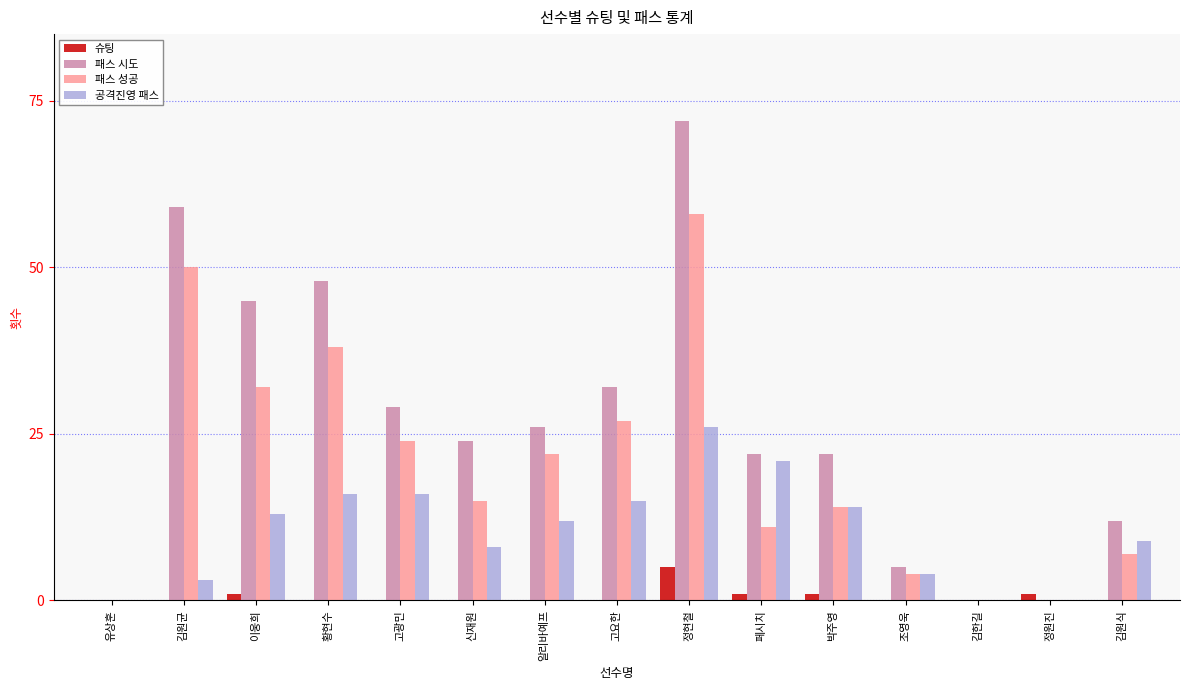

Which series has the largest total across all categories?

패스 시도